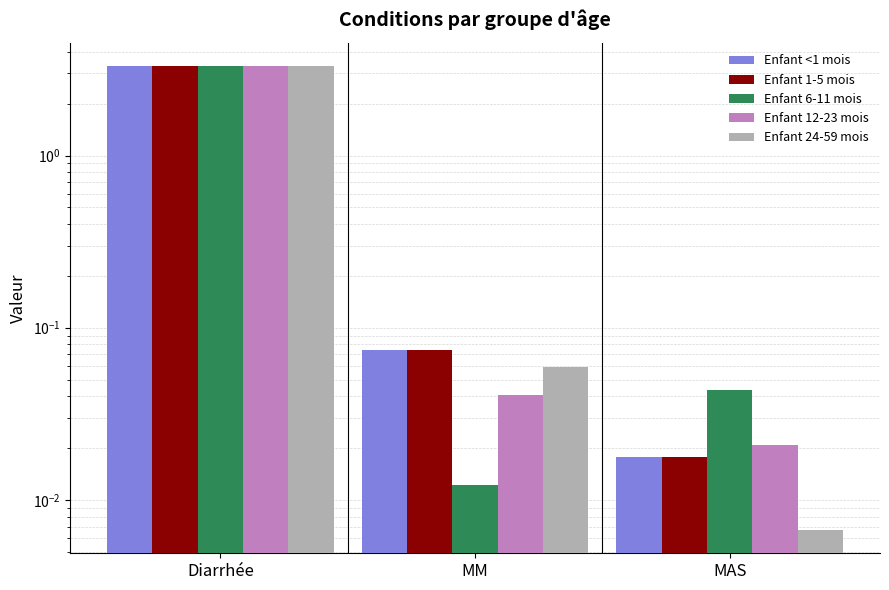

What is the average value of the Enfant <1 mois series?

1.1